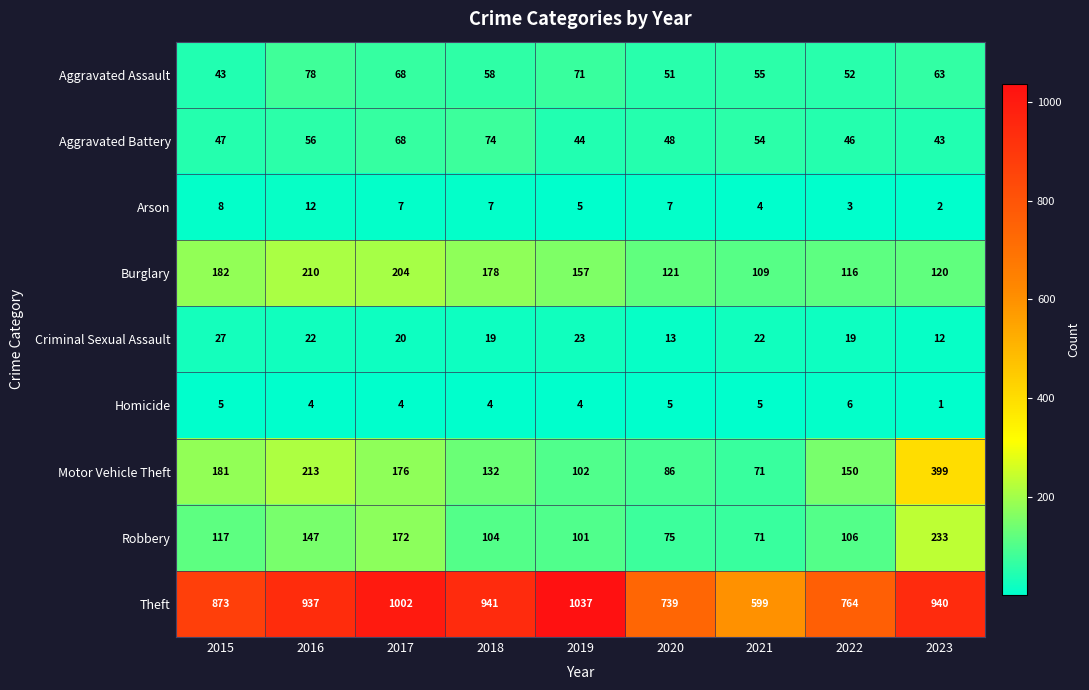

How many categories are shown in the chart?

9